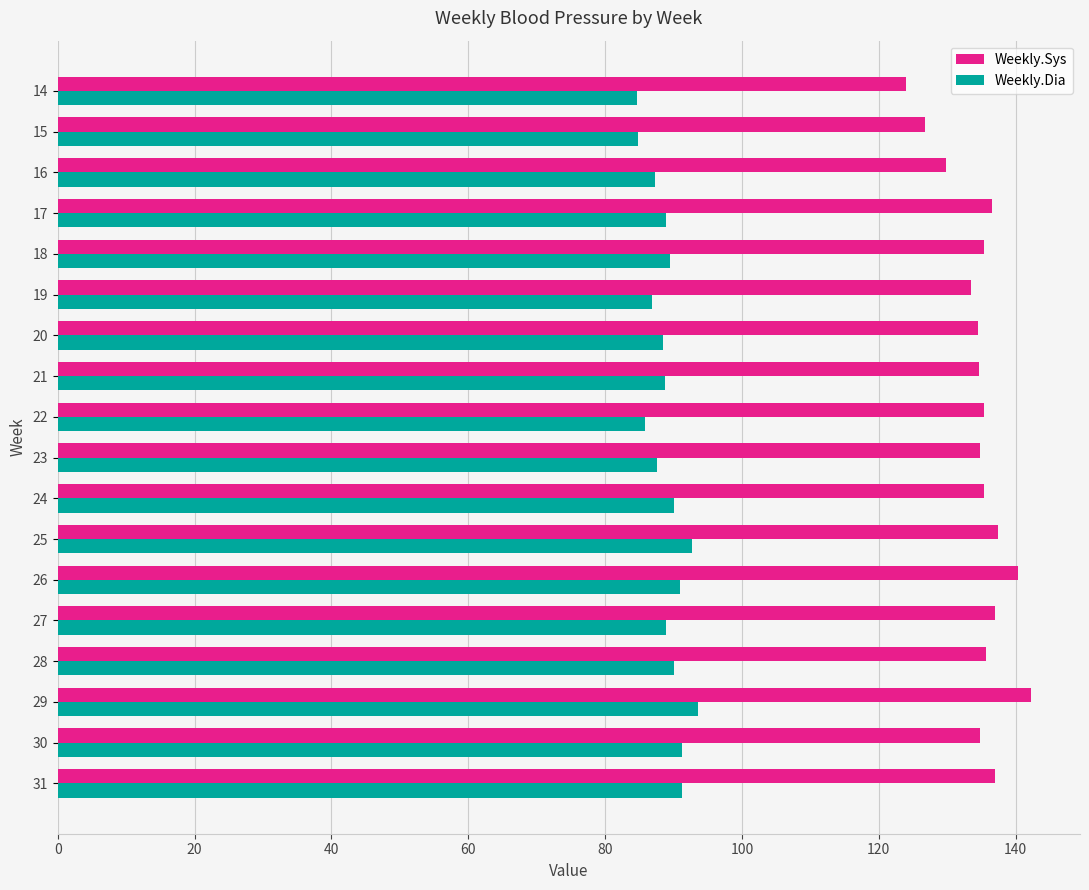

What is the total value across all series at 16?

217.0